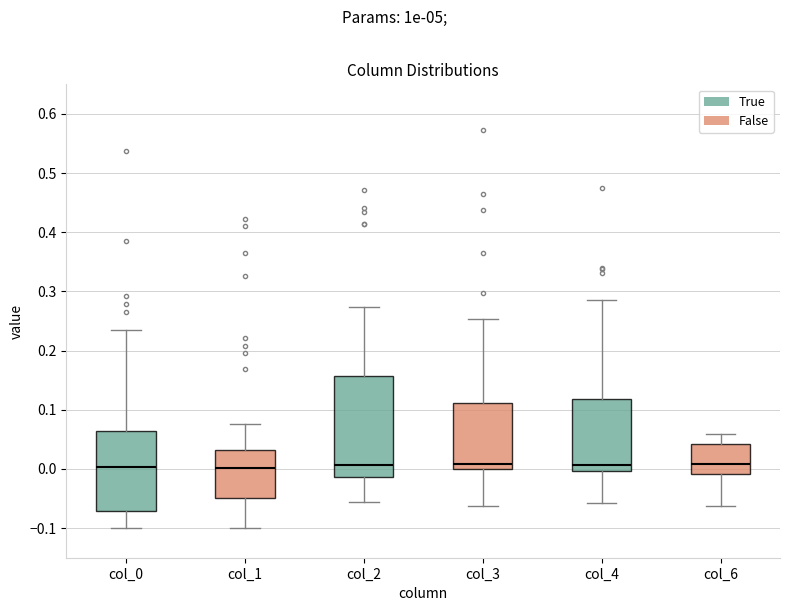

Reading left to right, transcribe this box plot: for each box, give where its median line is, the range the box spans, and where its two whiskers end, as read against the y-axis. The values are not printed on the chart, so give them approximately, as read against the axis.

col_0: median 0.00, box -0.07 to 0.06, whiskers -0.10 to 0.23
col_1: median 0.00, box -0.05 to 0.03, whiskers -0.10 to 0.08
col_2: median 0.01, box -0.01 to 0.16, whiskers -0.06 to 0.27
col_3: median 0.01, box 0.00 to 0.11, whiskers -0.06 to 0.25
col_4: median 0.01, box 0.00 to 0.12, whiskers -0.06 to 0.29
col_6: median 0.01, box -0.01 to 0.04, whiskers -0.06 to 0.06